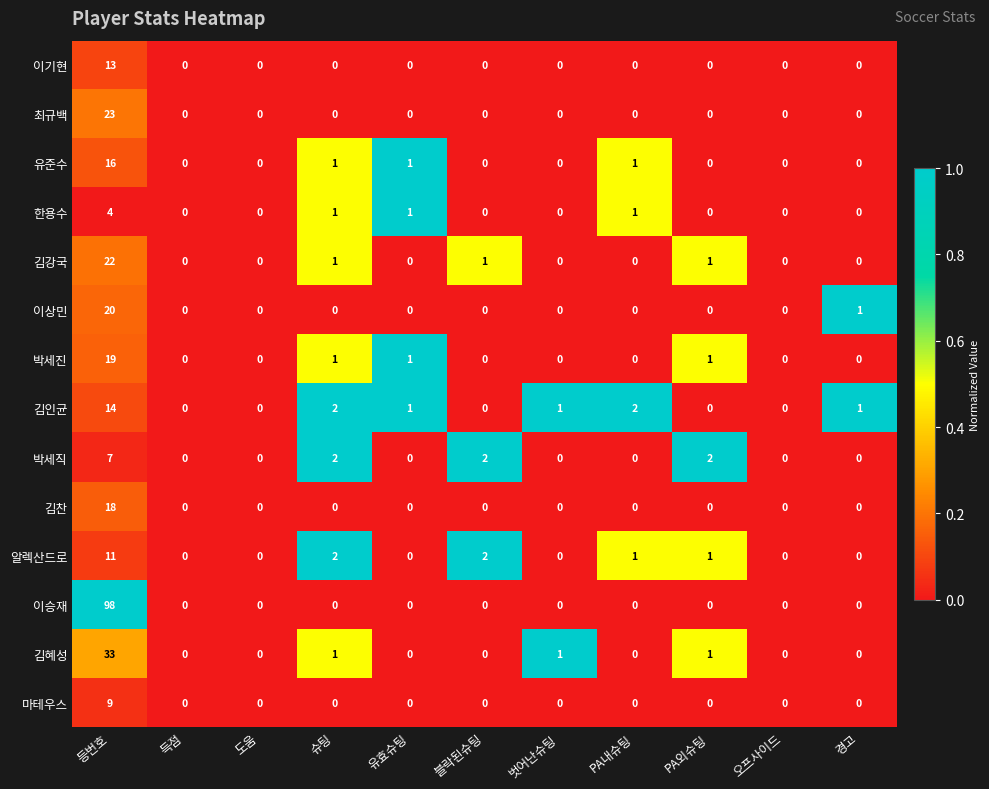

What is the total value across all series at 유효슈팅?

4